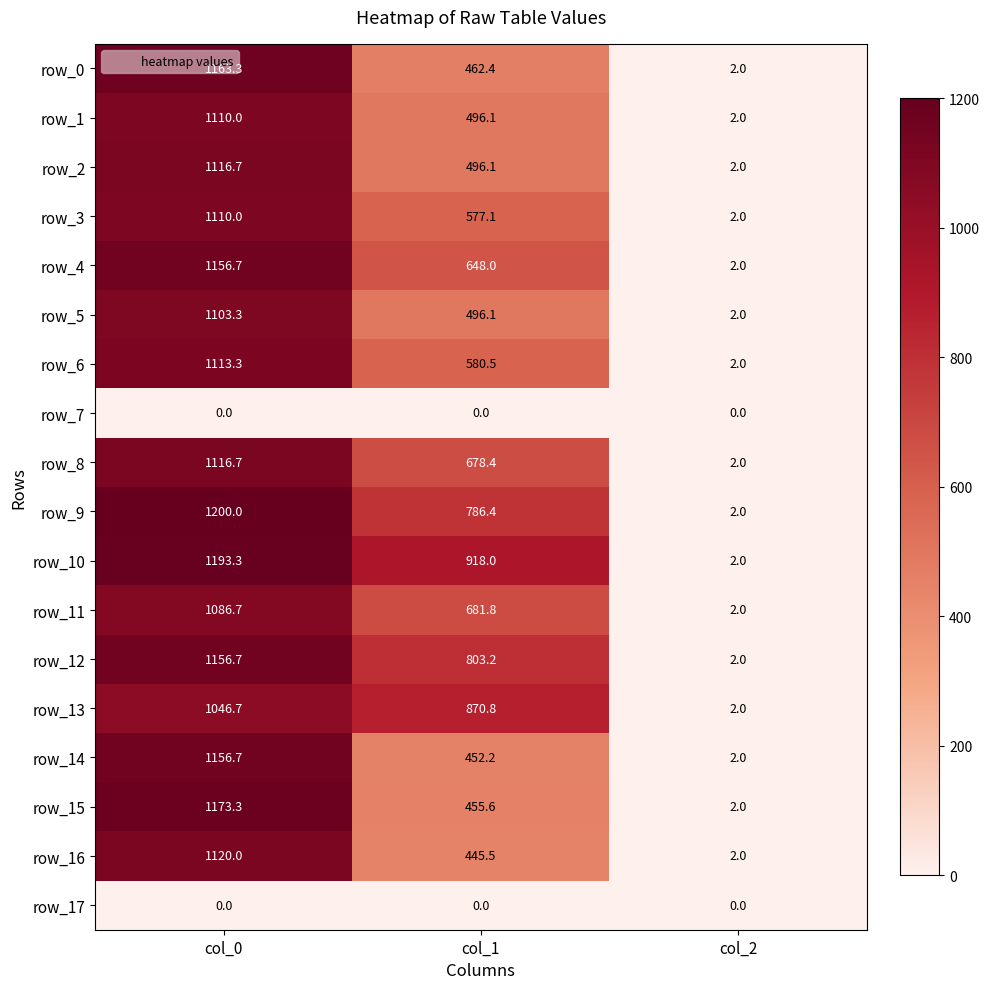

What is the greatest value displayed?

1200.0